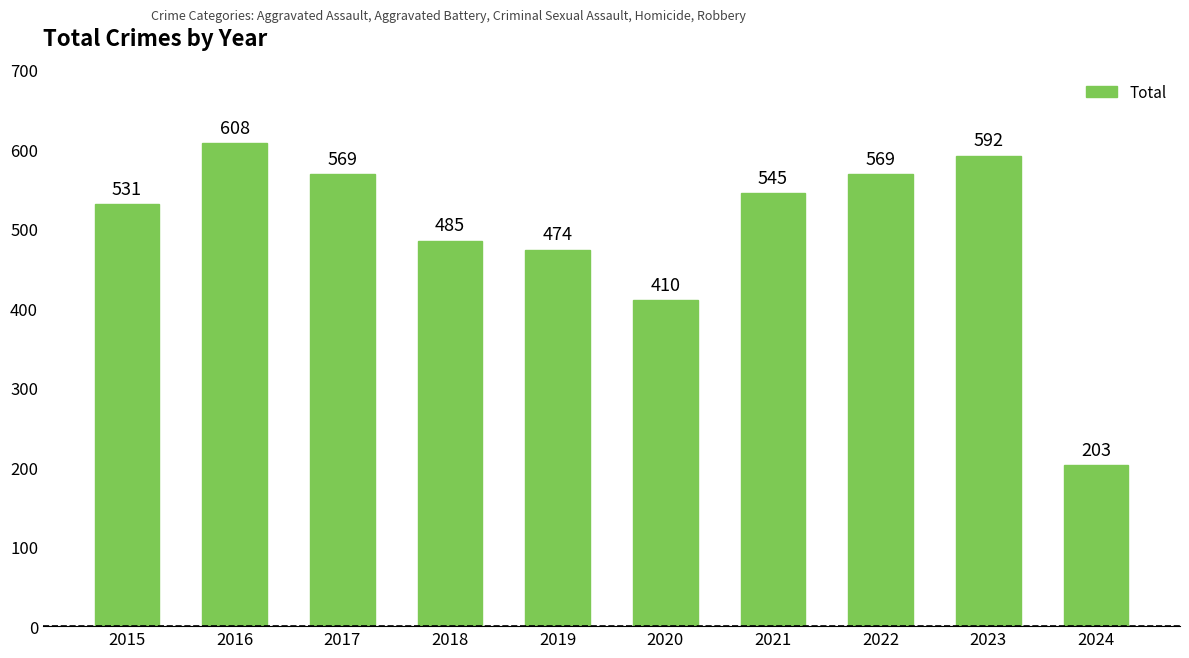

What is the change in value from 2018 to 2022?

+84